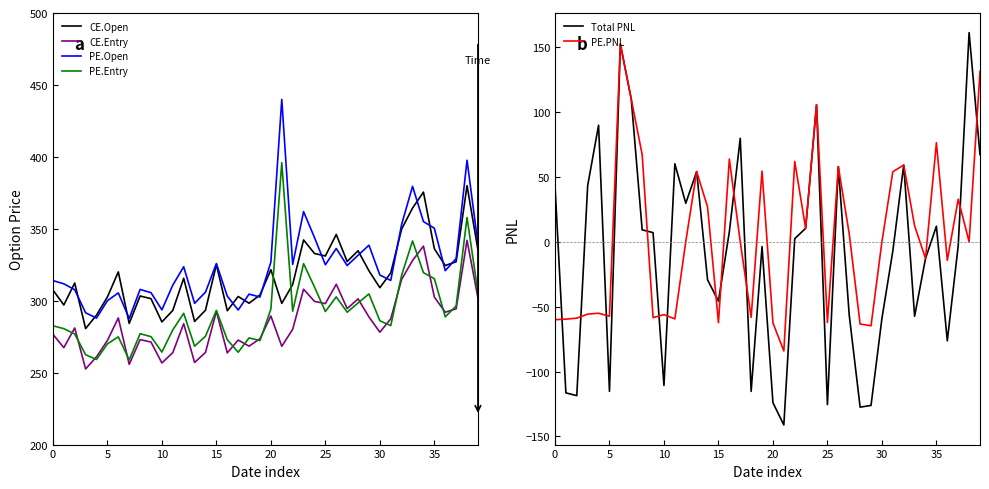

The PE.Open series shows 314.0 at 0. True or false?

True